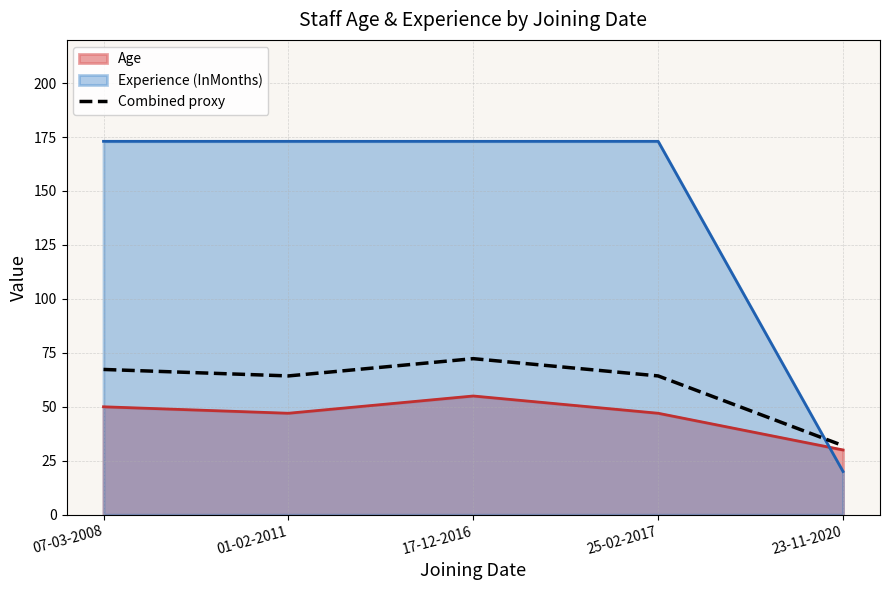

What is the ratio of the value at 25-02-2017 to the value at 01-02-2011?

1.0